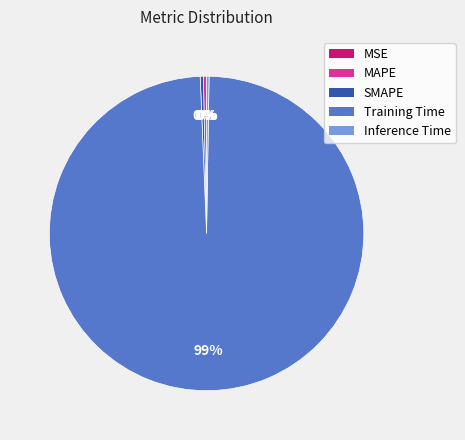

What is the majority slice?

Training Time